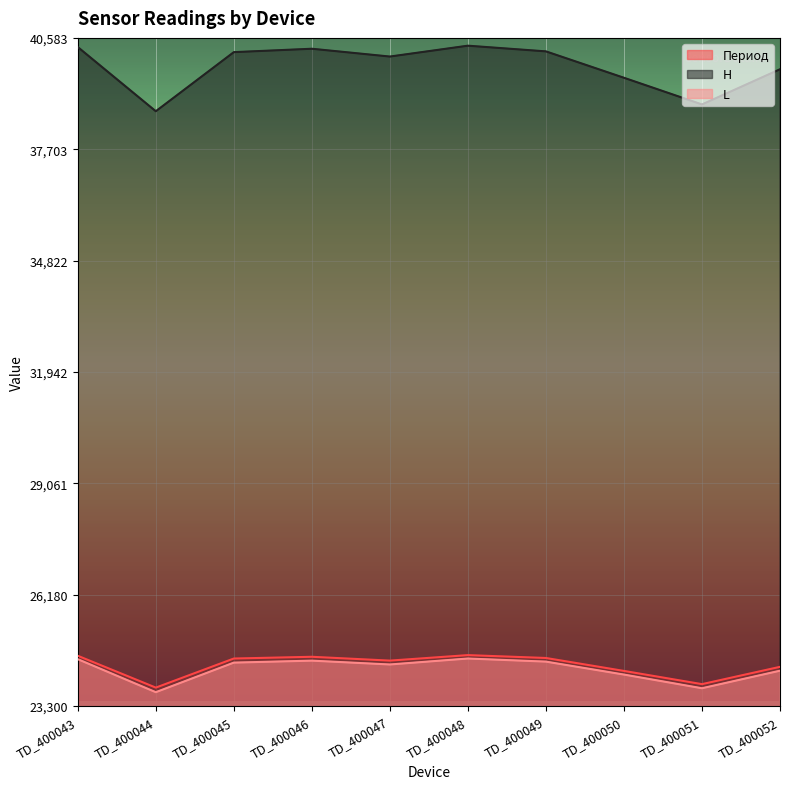

At which label is H closest to 39534?

TD_400050